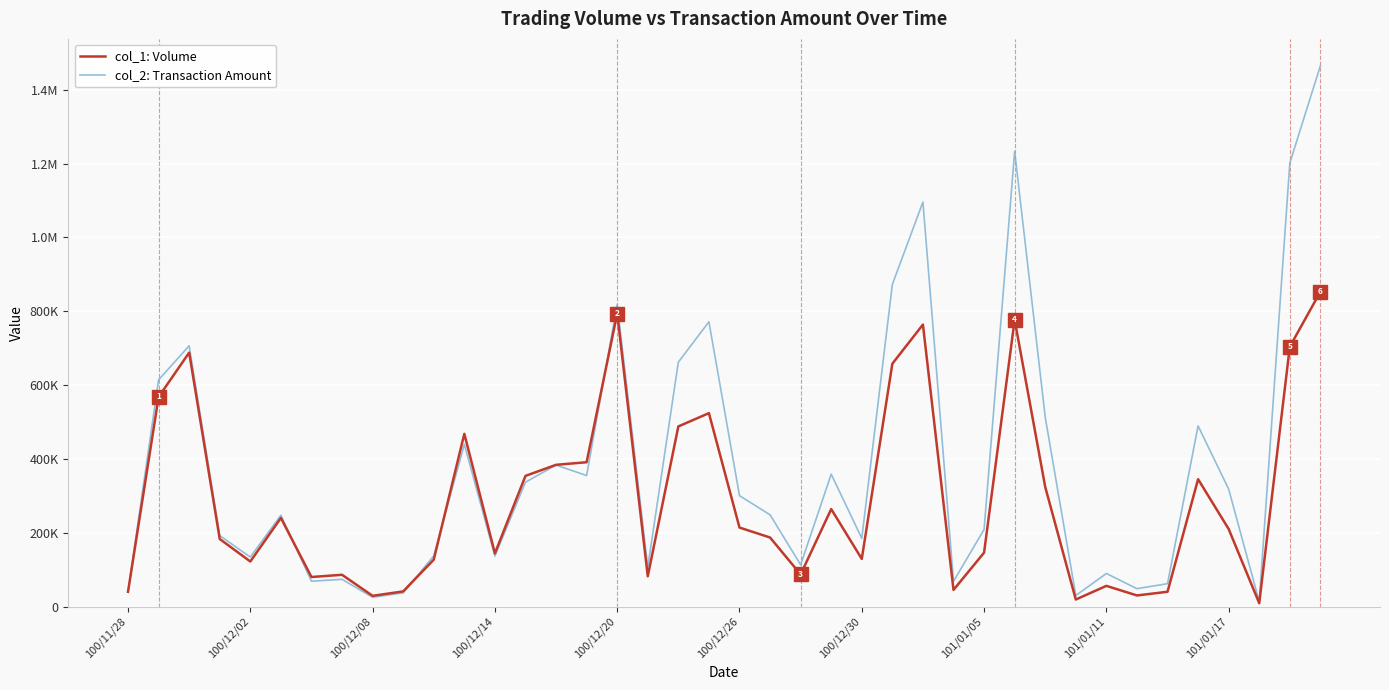

What are all the series names shown in the legend?

col_1: Volume, col_2: Transaction Amount